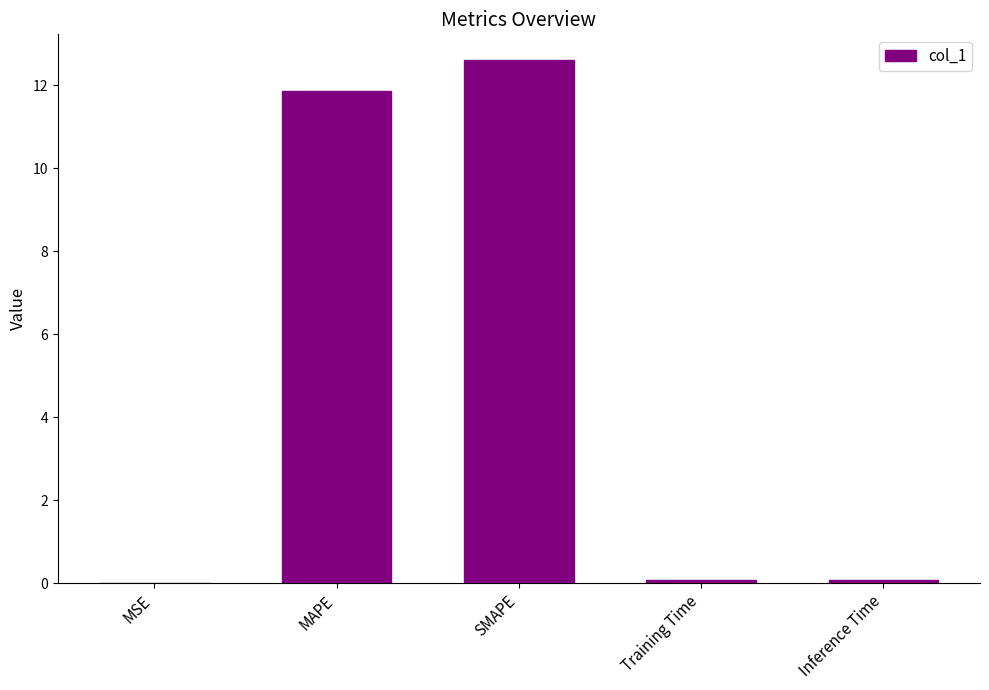

Does the chart contain stacked bars?

No